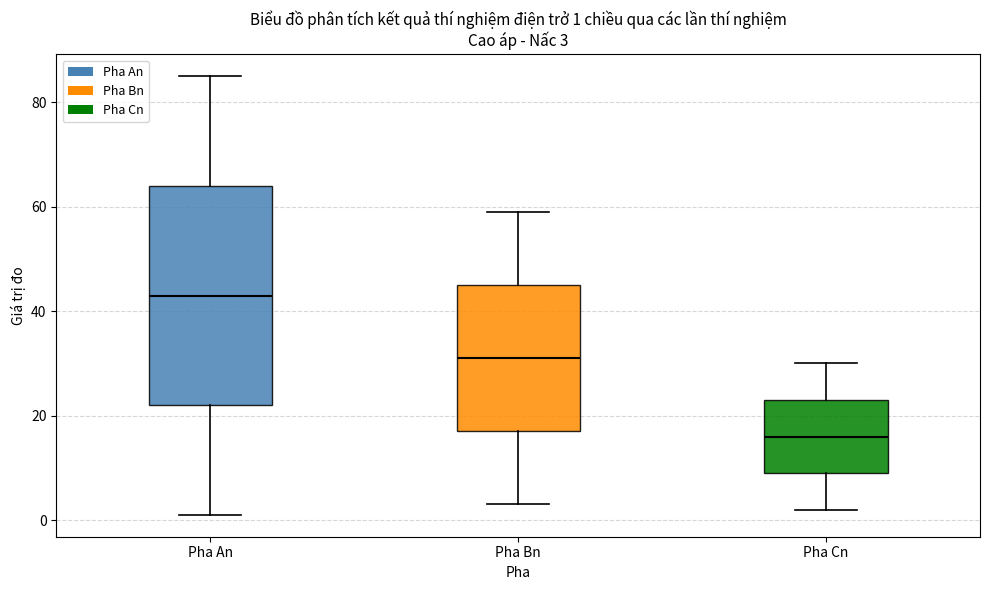

Comparing the boxes themselves (not the whiskers), which one is the tallest?

Pha An